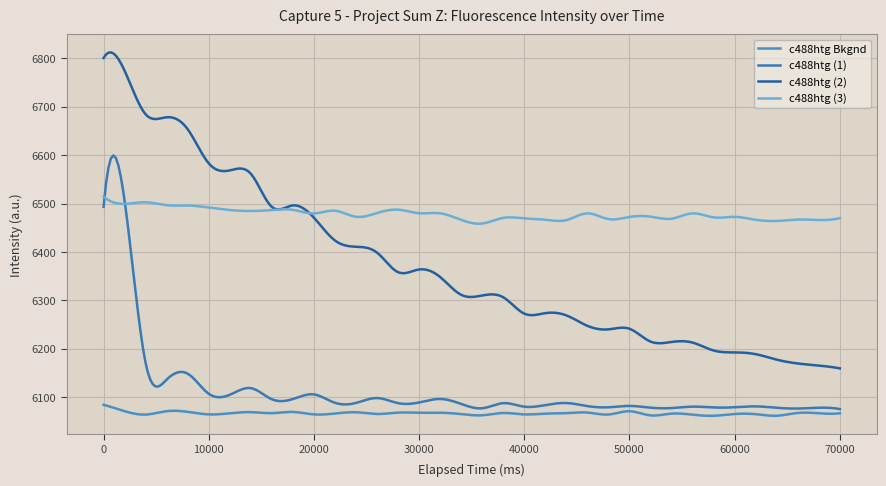

Does the chart have visible grid lines?

Yes